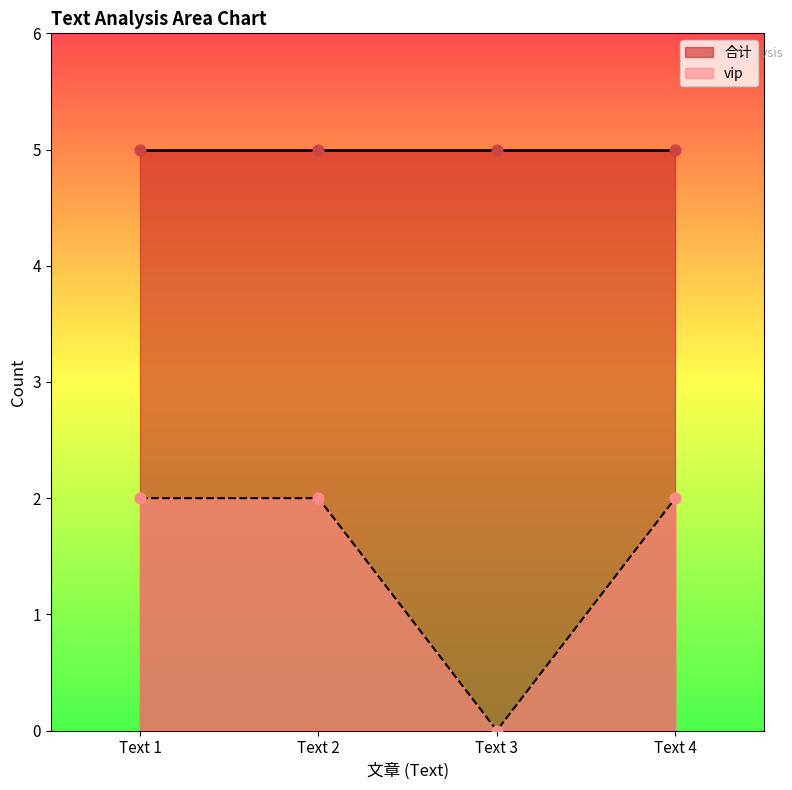

What is the change in value from Text 3 to Text 4?

+2